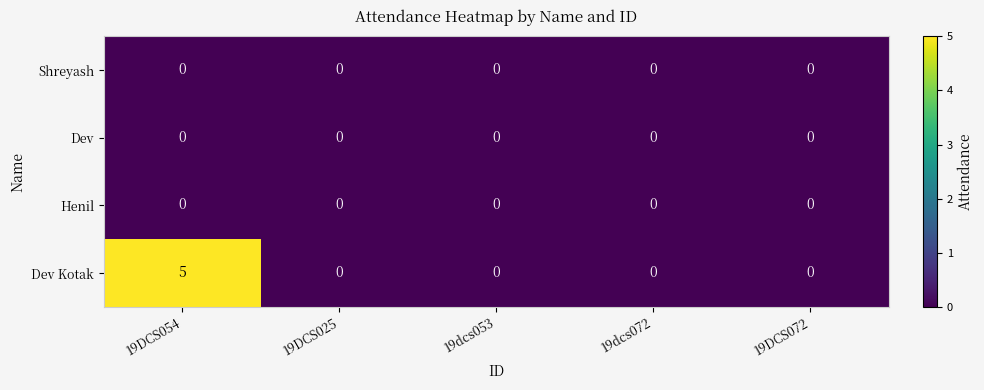

Which series has the largest total across all categories?

Dev Kotak